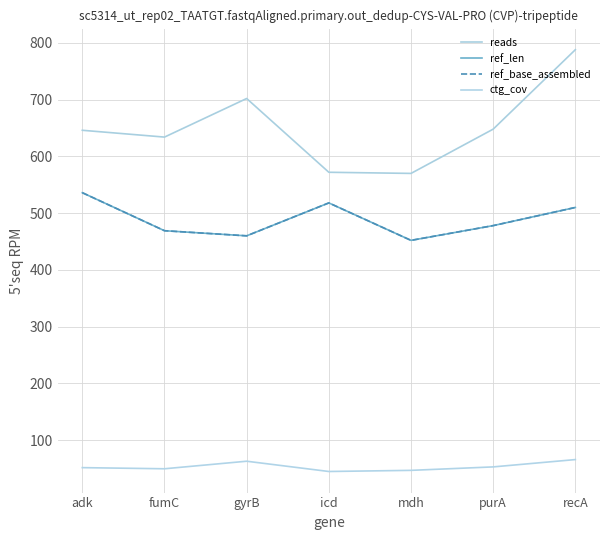

What is the label of the 2nd point from the left?

fumC